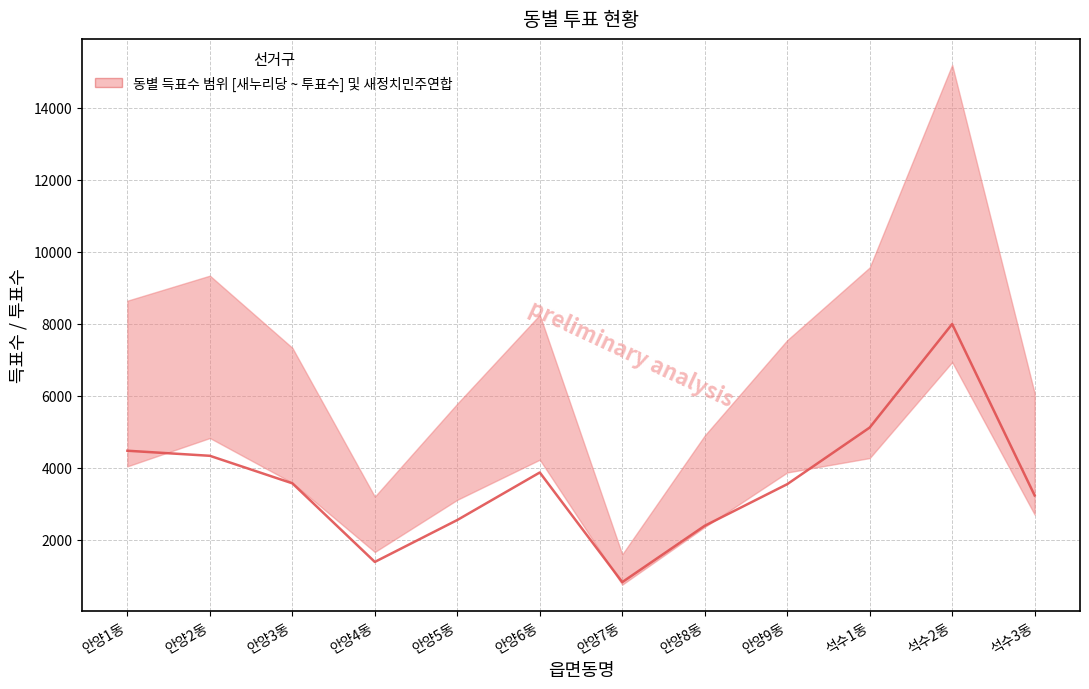

List the labels in order of value, smallest first.

안양7동, 안양4동, 안양8동, 안양5동, 석수3동, 안양9동, 안양3동, 안양6동, 안양2동, 안양1동, 석수1동, 석수2동